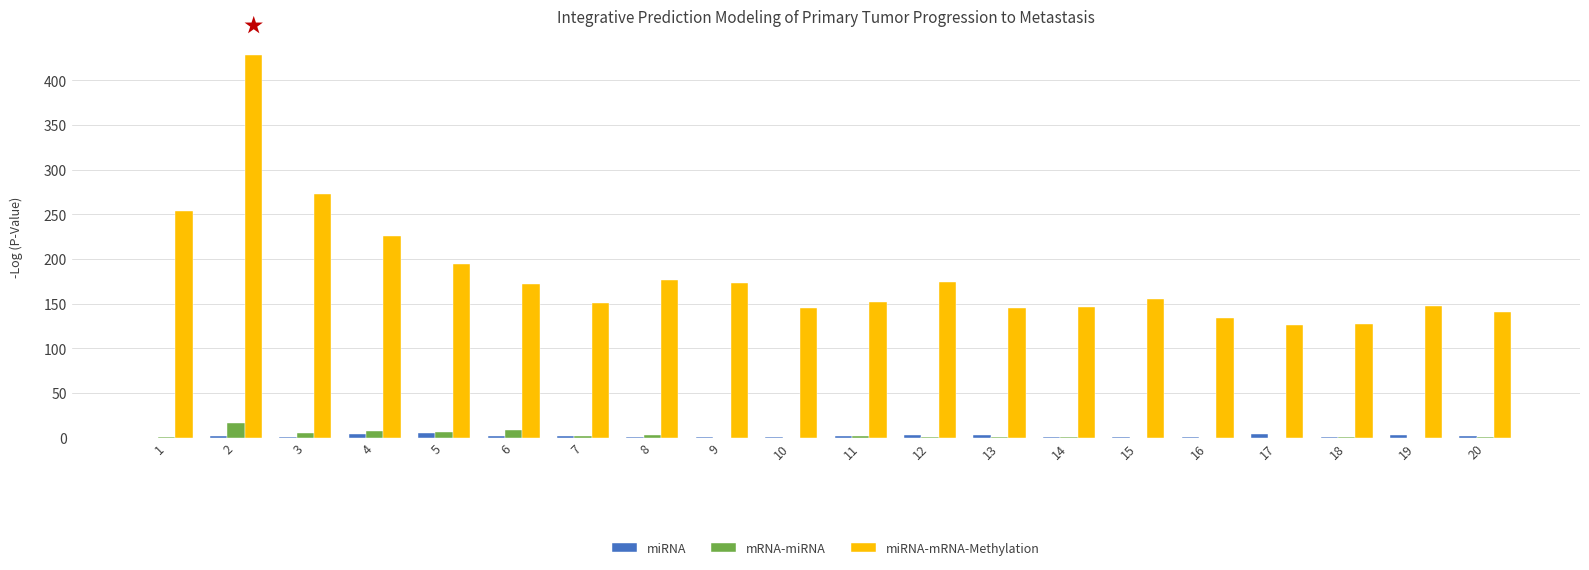

What is the greatest value displayed?

428